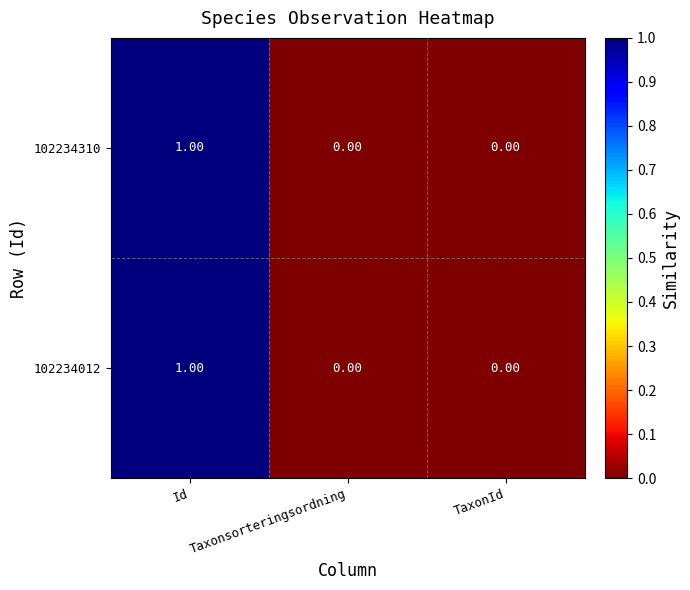

At which category is the sum across all series the highest?

Id